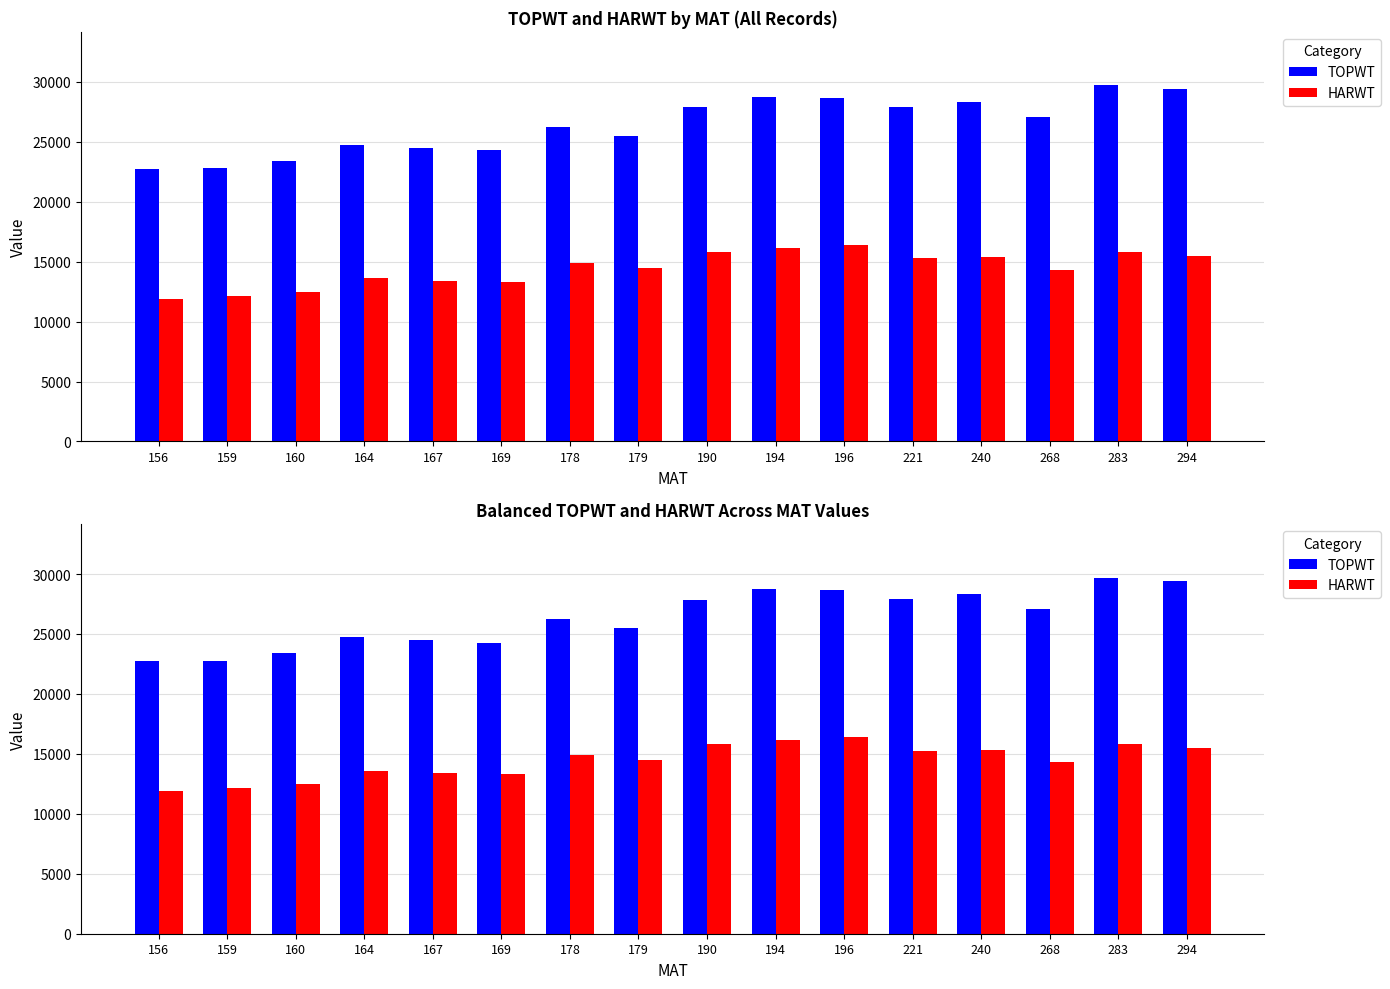

What is the sum of all TOPWT values?

421936